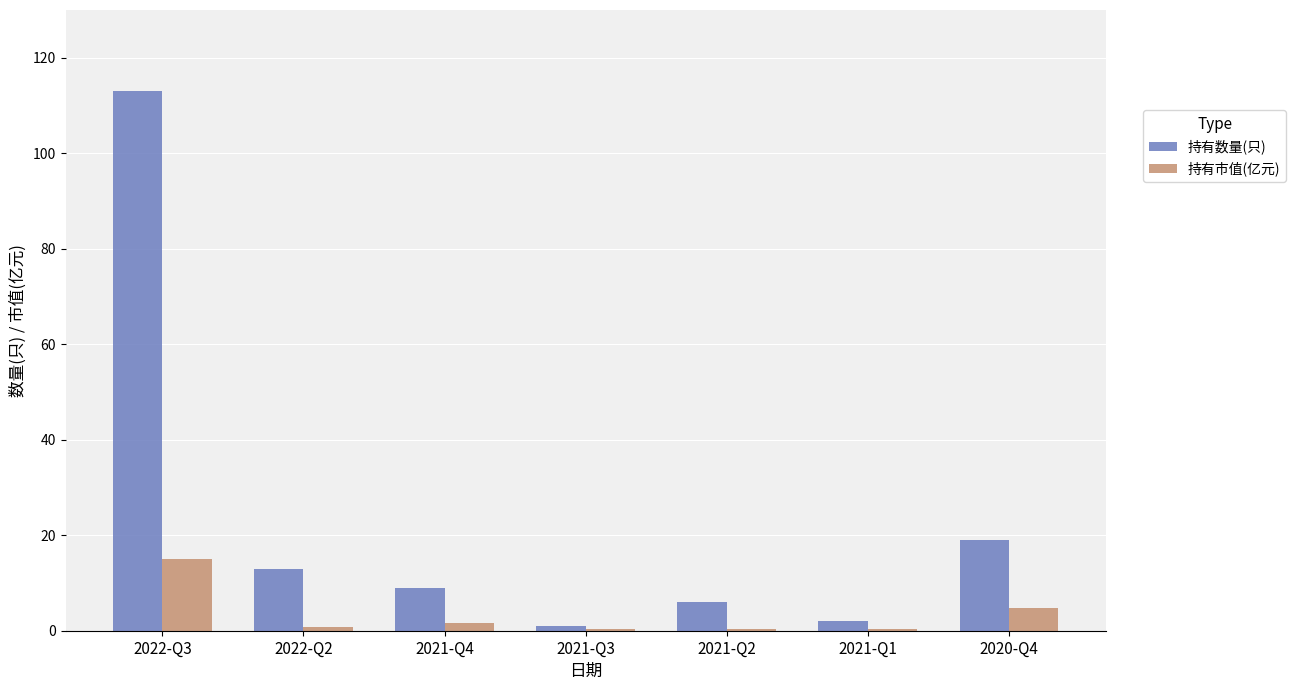

Is it true that 持有数量(只) equals 13.8 at 2021-Q4?

False